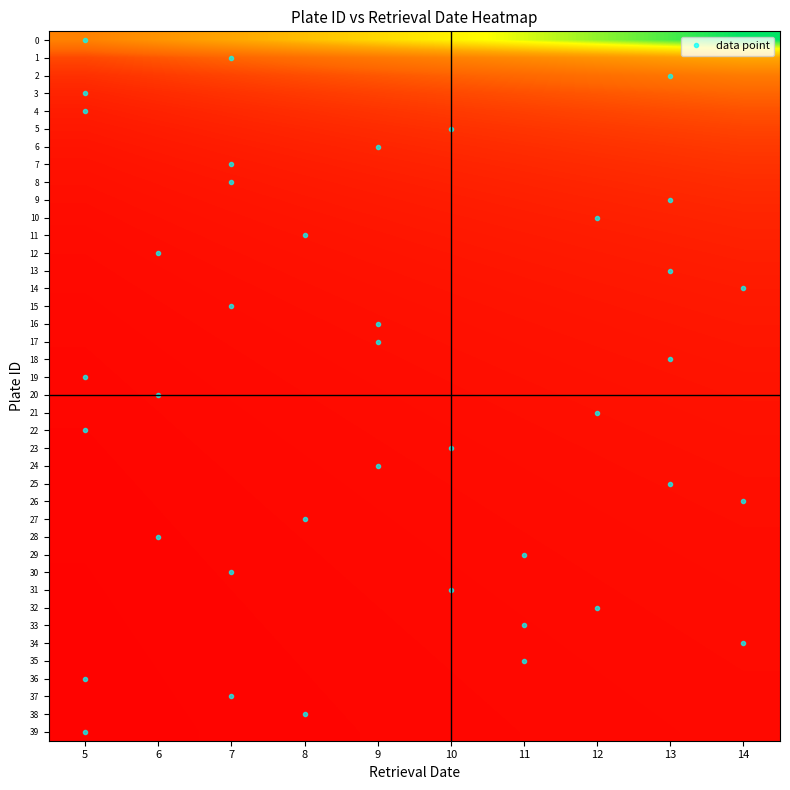

Which category has the highest value across all series?

14